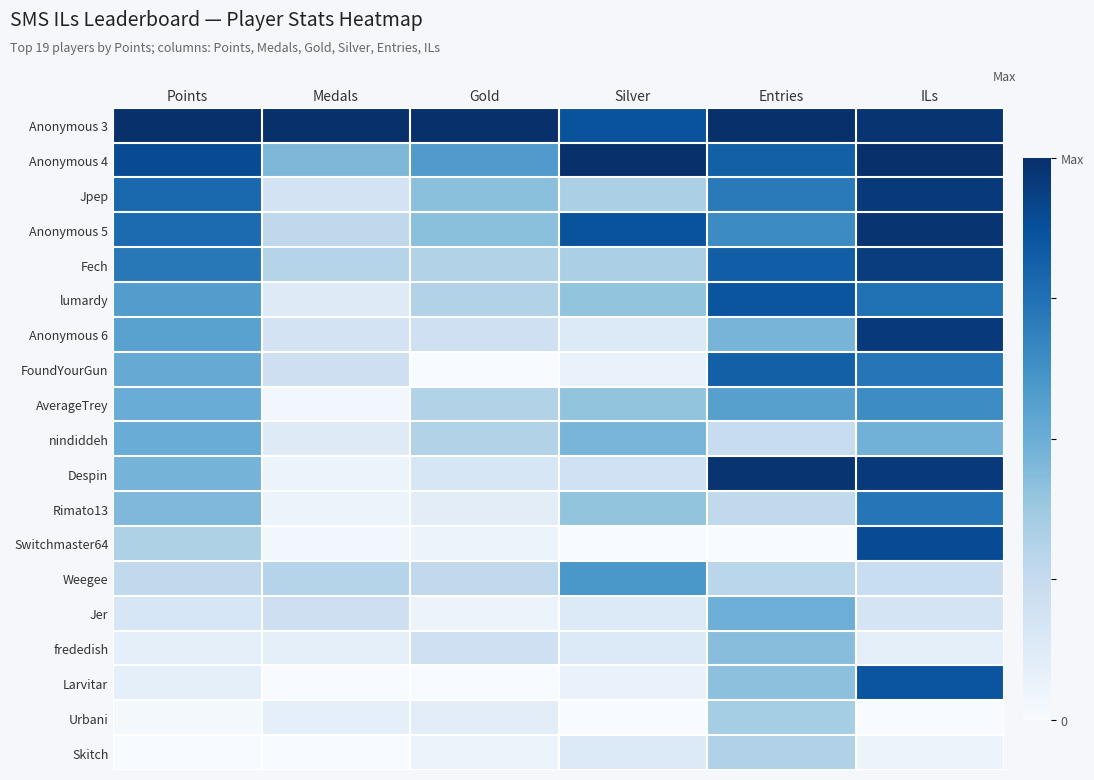

At Entries, list the series in order from largest to smallest.

Anonymous 3, Despin, lumardy, Fech, Anonymous 4, FoundYourGun, Jpep, Anonymous 5, AverageTrey, Jer, Anonymous 6, frededish, Larvitar, Urbani, Skitch, Weegee, Rimato13, nindiddeh, Switchmaster64